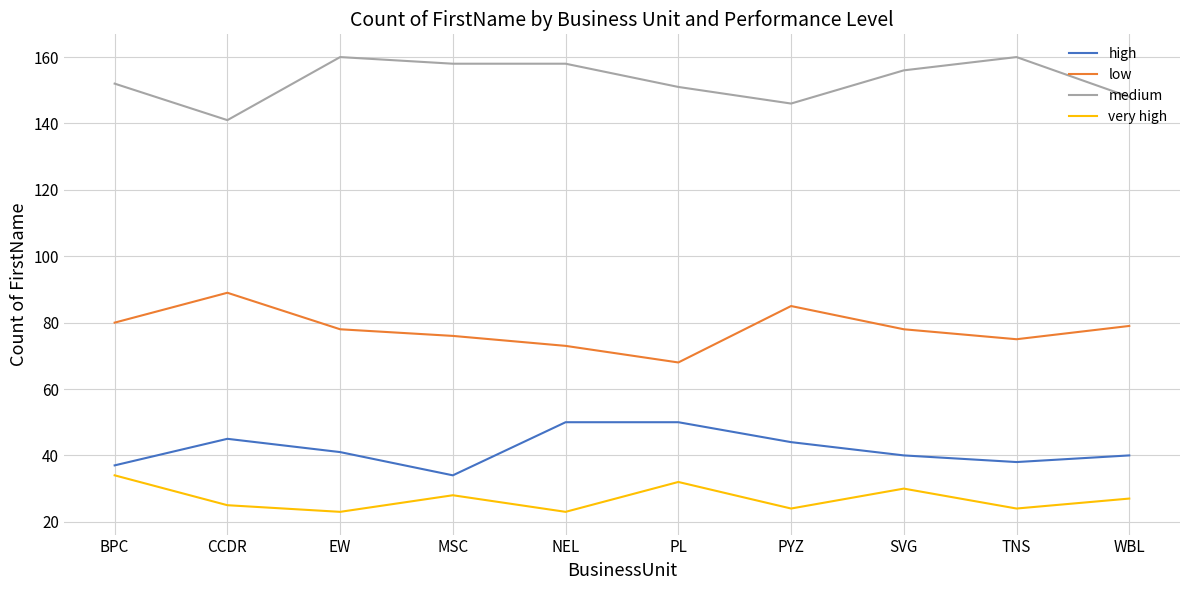

Rank the series by their maximum value, from highest to lowest.

medium, low, high, very high